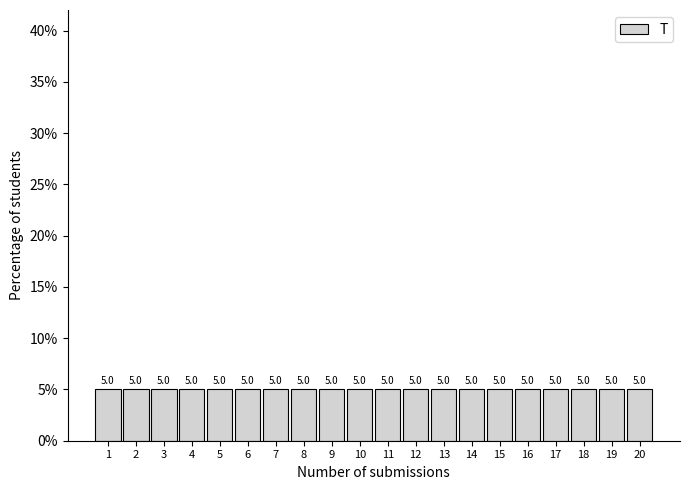

How tall is the bar that spans 18.5 to 19.5 on the x-axis?

5.0